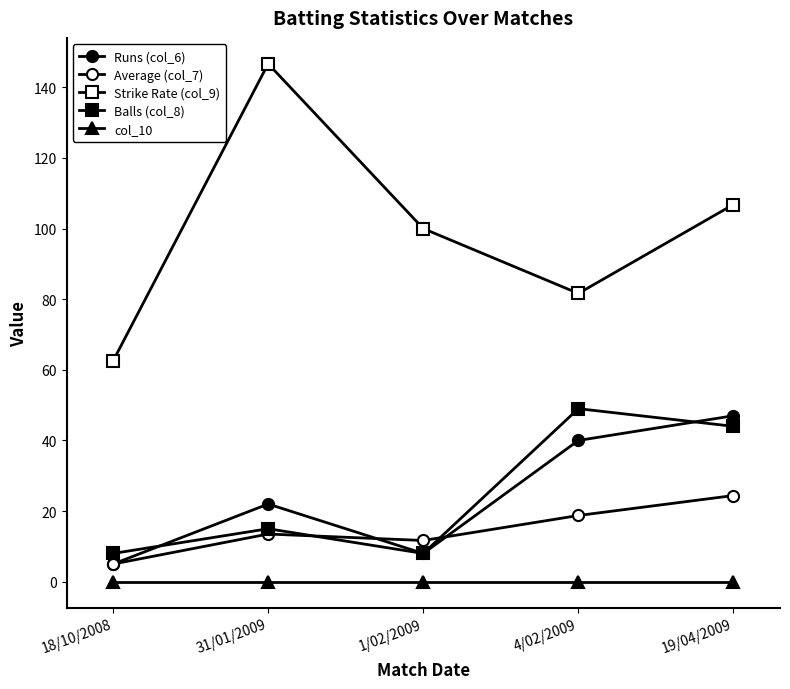

Reading left to right, list all the values displayed in this chart.

Runs (col_6): 18/10/2008=5.0	31/01/2009=22.0	1/02/2009=8.0	4/02/2009=40.0	19/04/2009=47.0
Average (col_7): 18/10/2008=5.0	31/01/2009=13.5	1/02/2009=11.7	4/02/2009=18.8	19/04/2009=24.4
Strike Rate (col_9): 18/10/2008=62.5	31/01/2009=146.7	1/02/2009=100.0	4/02/2009=81.6	19/04/2009=106.8
Balls (col_8): 18/10/2008=8.0	31/01/2009=15.0	1/02/2009=8.0	4/02/2009=49.0	19/04/2009=44.0
col_10: 18/10/2008=0.0	31/01/2009=0.0	1/02/2009=0.0	4/02/2009=0.0	19/04/2009=0.0